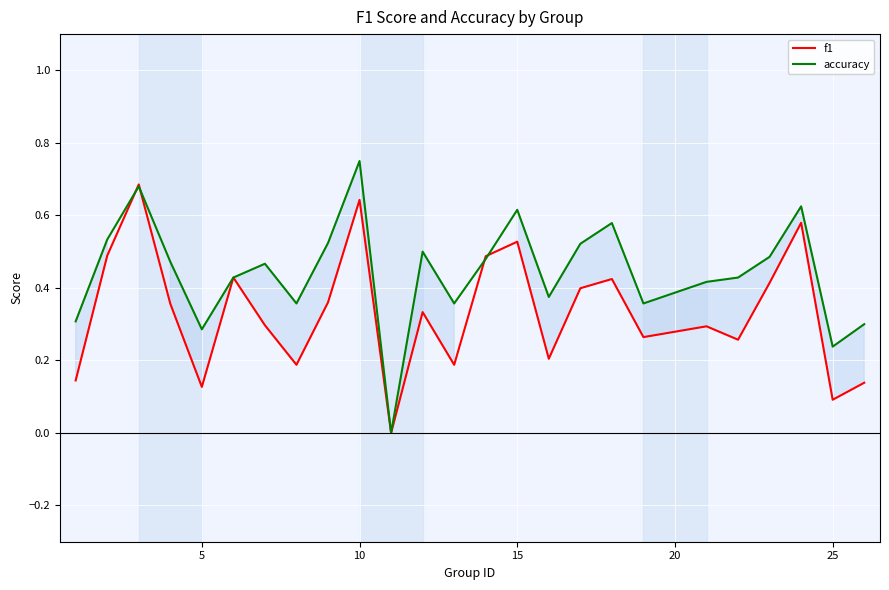

Is the value of f1 at 17 greater than the value of accuracy at 15?

No